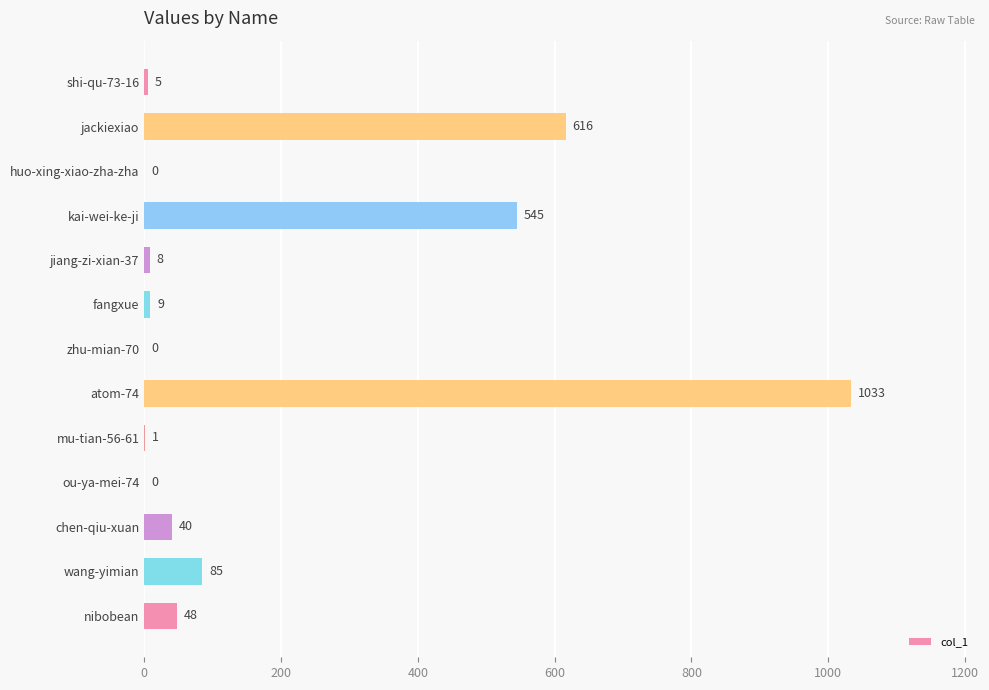

At which label is the value closest to 516?

kai-wei-ke-ji